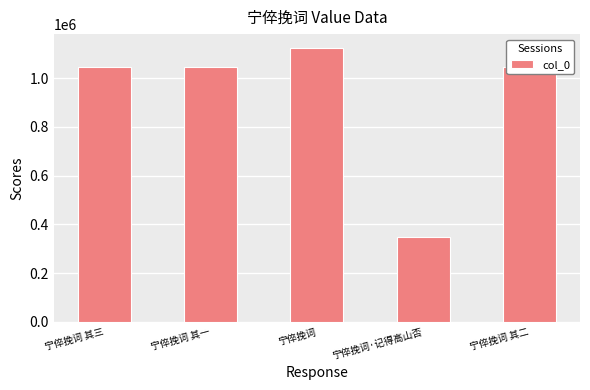

Is it true that the value at 宁倅挽词 其二 is 1045689?

True